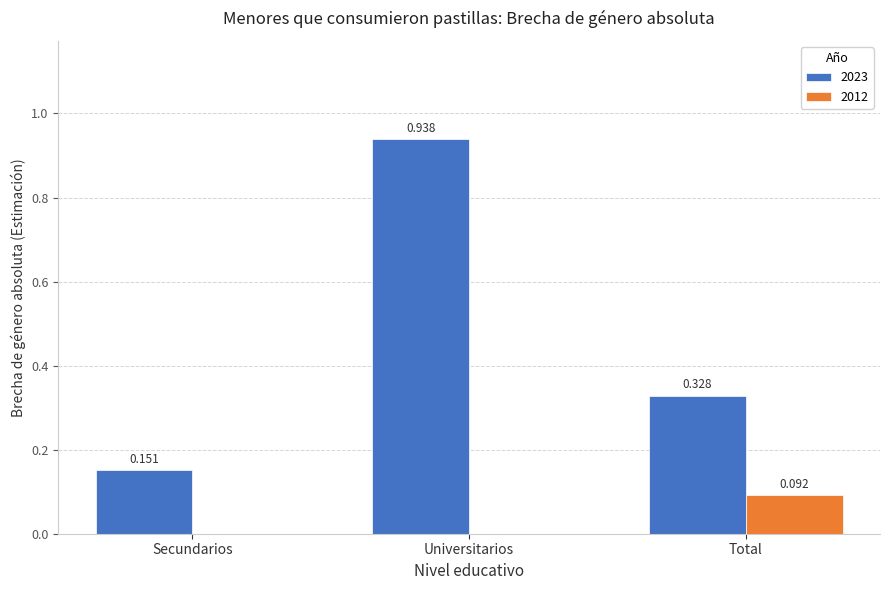

Is the value of 2023 at Secundarios greater than the value of 2012 at Universitarios?

Yes